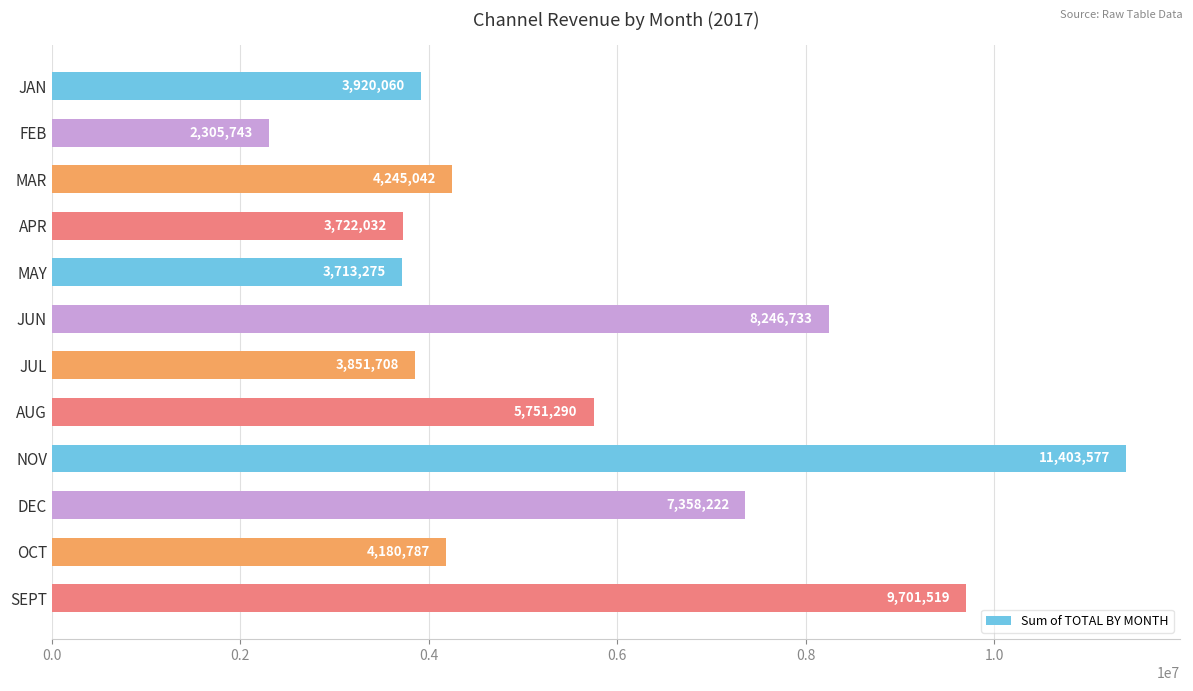

Where is the data nearest to the value 6854660?

DEC